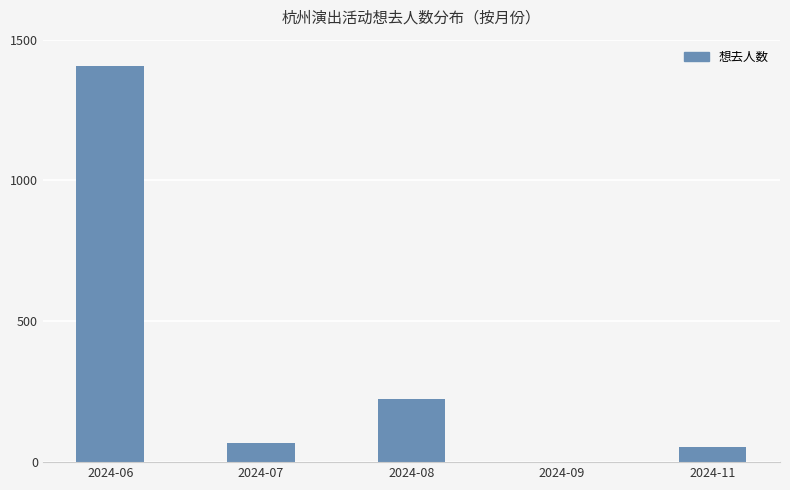

Approximately how many times larger is the value at 2024-07 compared to 2024-08?

0.3